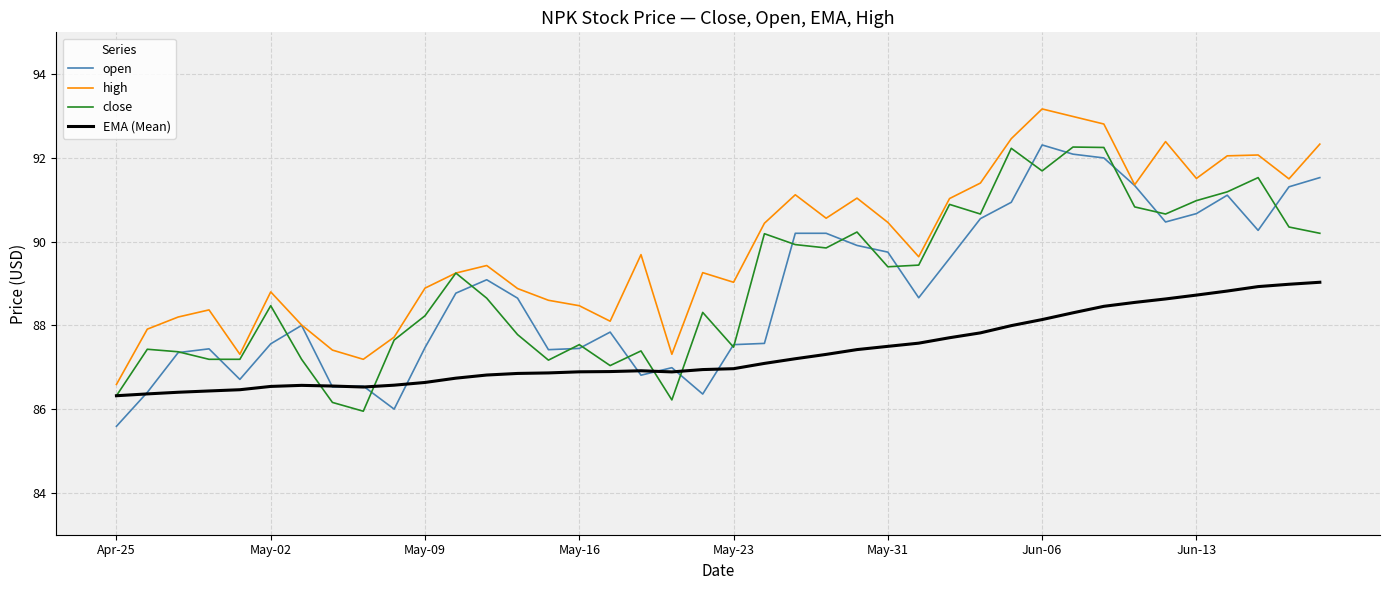

True or false: open and EMA (Mean) intersect in this chart.

True